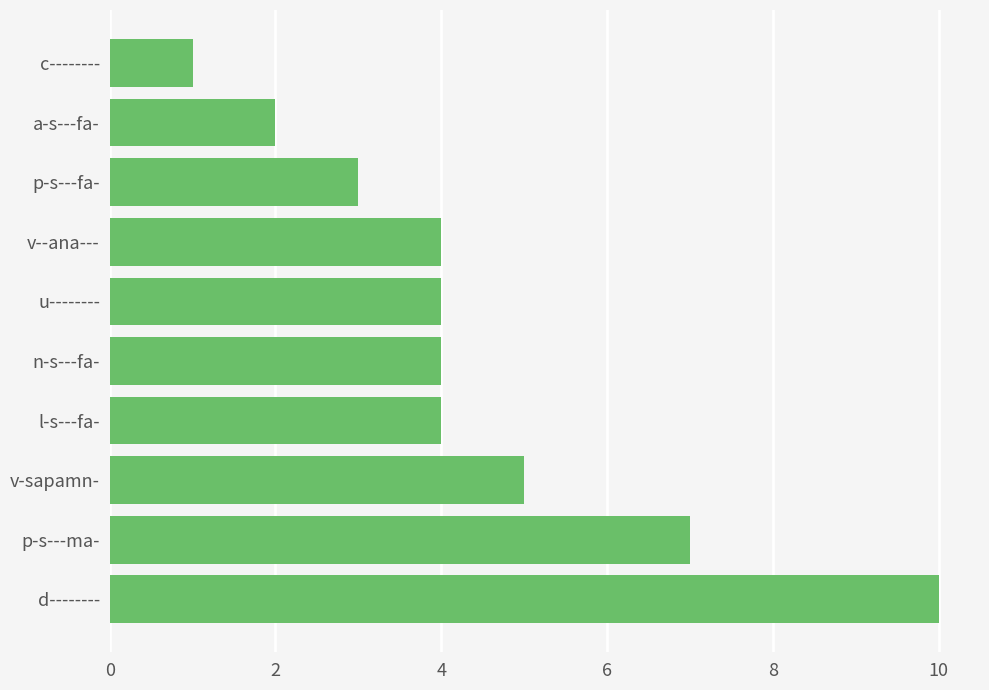

Count the values in the range 3 to 5.

6